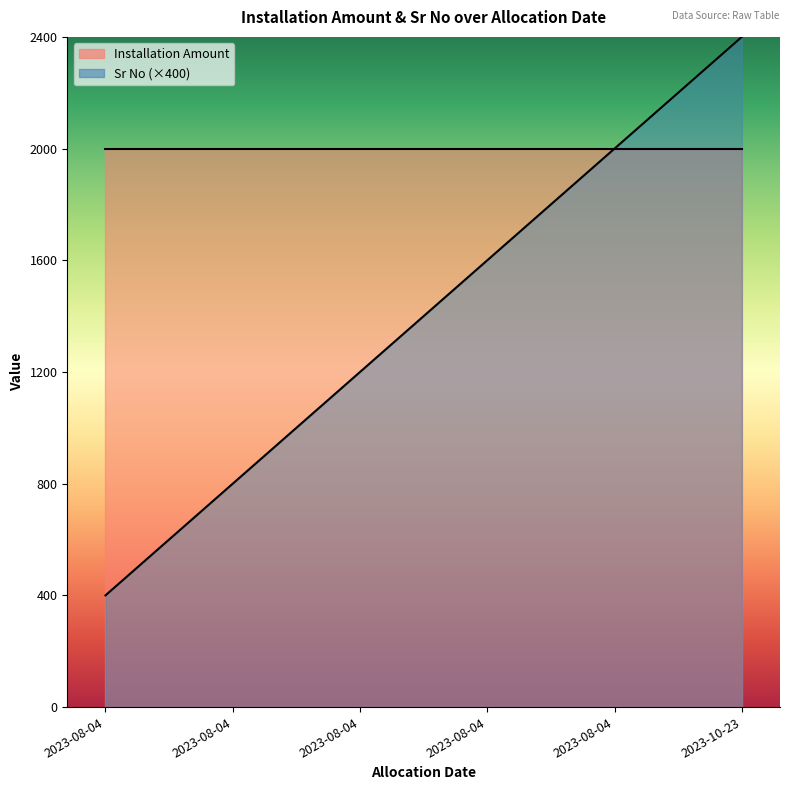

What is the maximum value shown in the chart?

2400